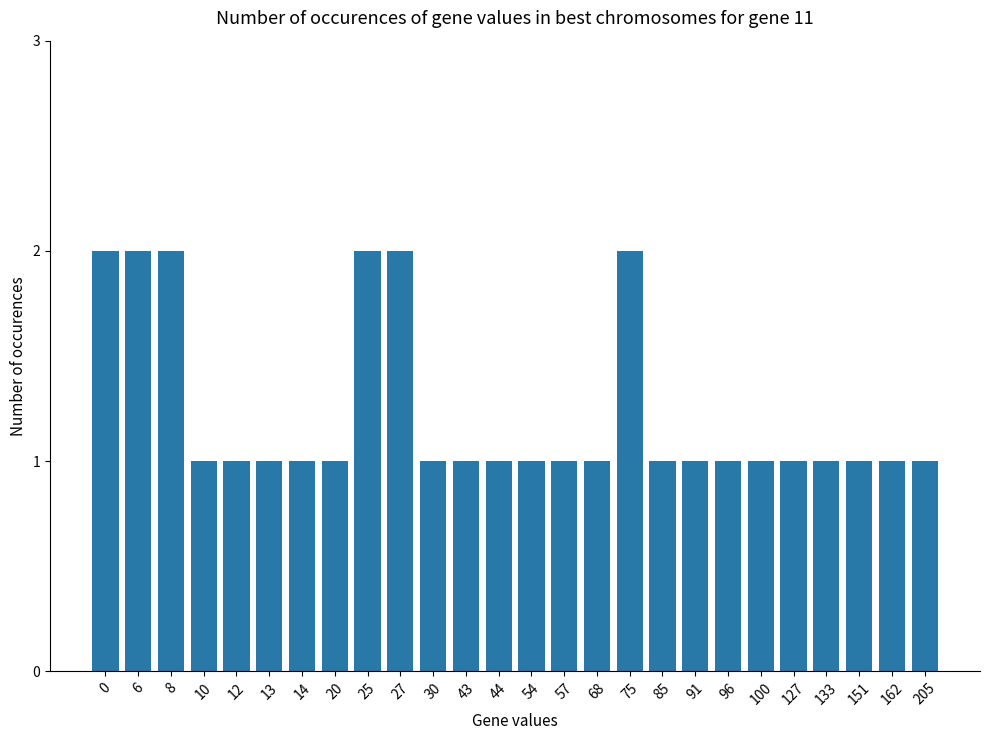

The chart shows a value of 1 at 162. True or false?

True